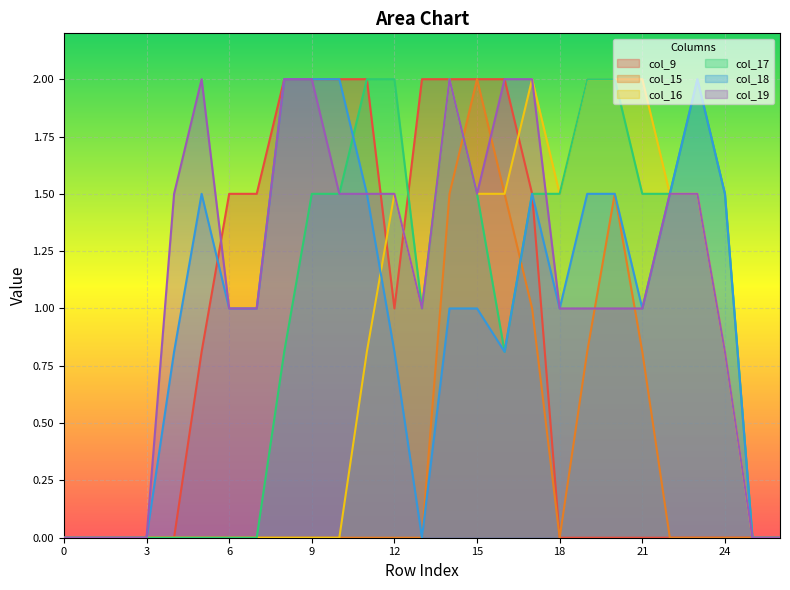

The col_16 series shows 2.3 at 15. True or false?

False